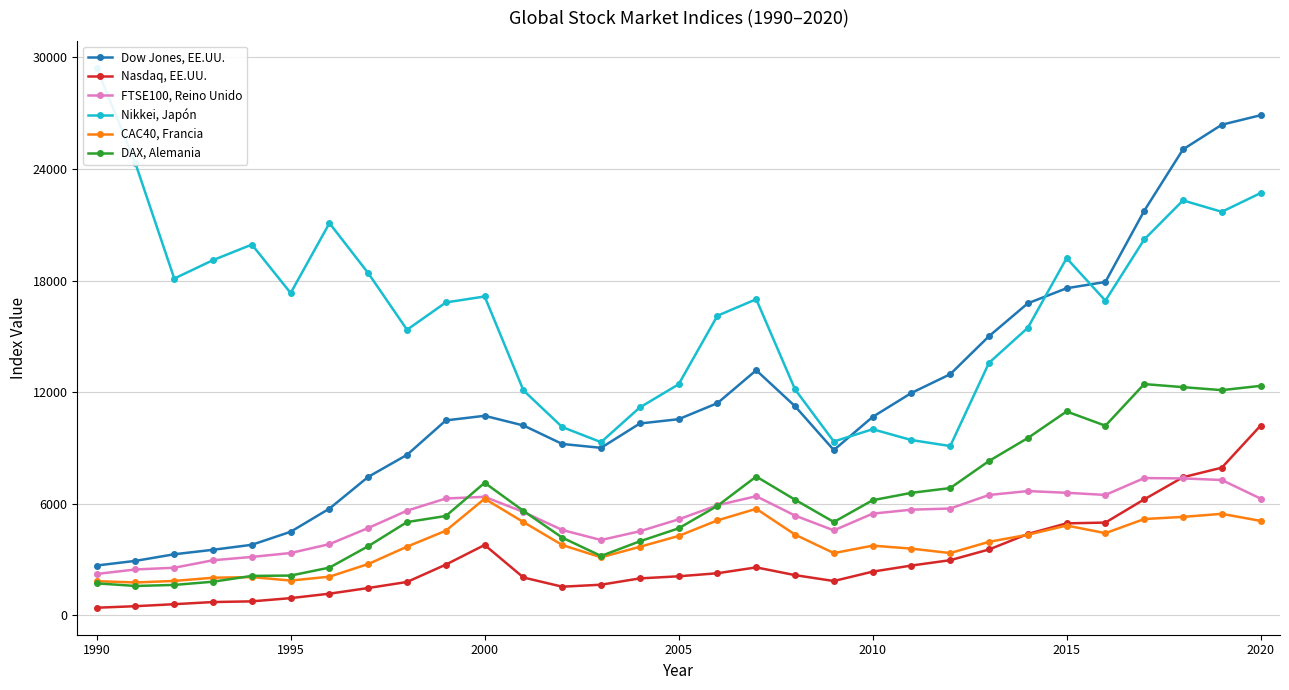

What is the value of the Dow Jones, EE.UU. point at the 14th from the left?

9006.6